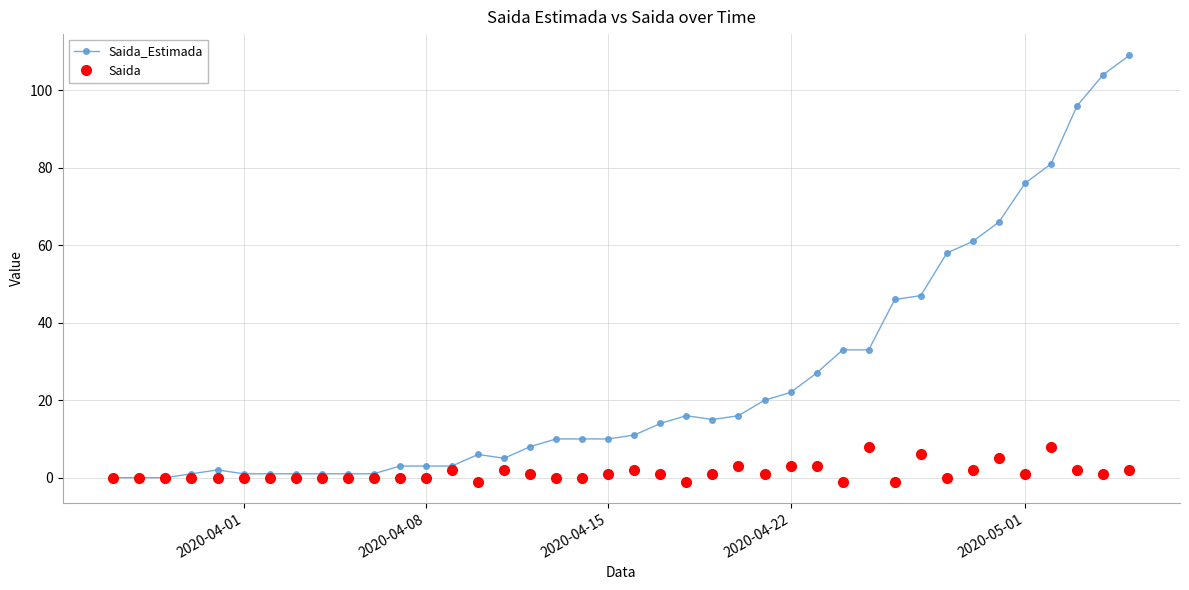

Reading right to left, transcribe all the data shown in this chart.

Saida_Estimada: 109	104	96	81	76	66	61	58	47	46	33	33	27	22	20	16	15	16	14	11	10	10	10	8	5	6	3	3	3	1	1	1	1	1	1	2	1	0	0	0
Saida: 2	1	2	8	1	5	2	0	6	-1	8	-1	3	3	1	3	1	-1	1	2	1	0	0	1	2	-1	2	0	0	0	0	0	0	0	0	0	0	0	0	0